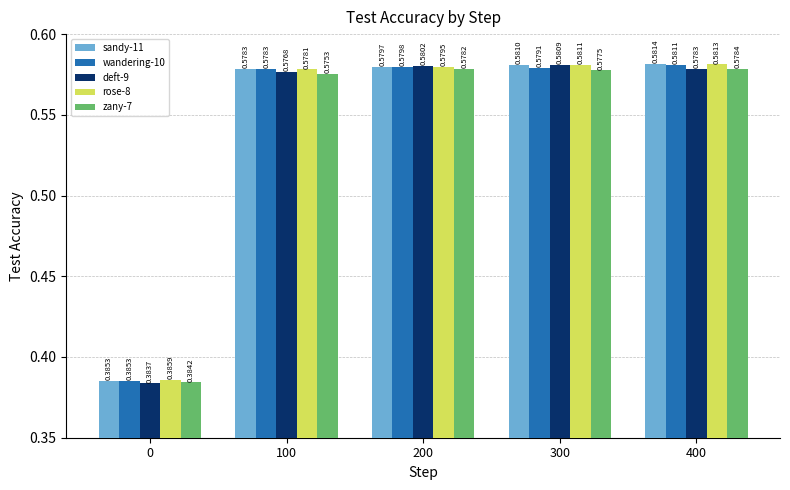

At which category is the sum across all series the highest?

400